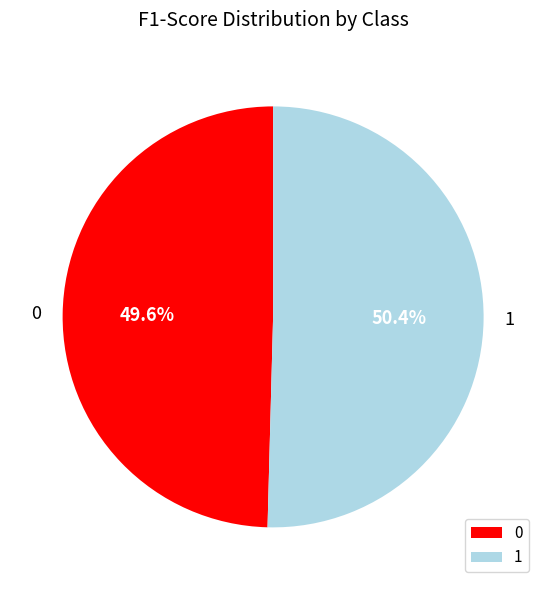

What is the majority slice?

1